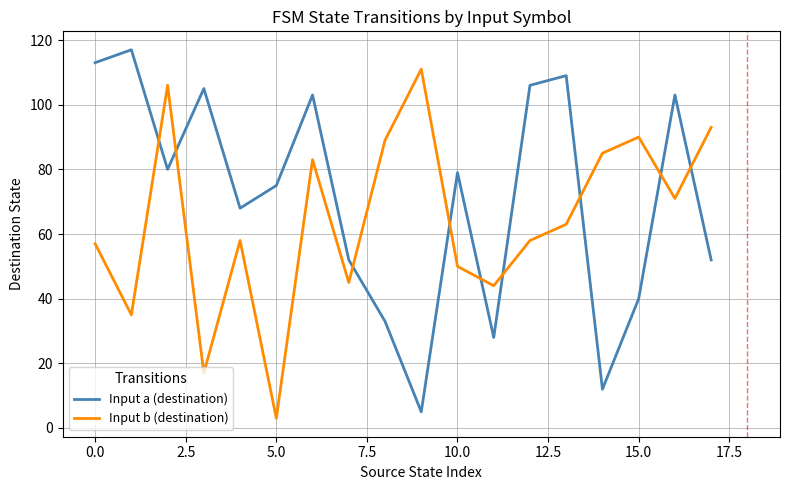

What is the difference between the maximum and minimum values in the Input a (destination) series?

112